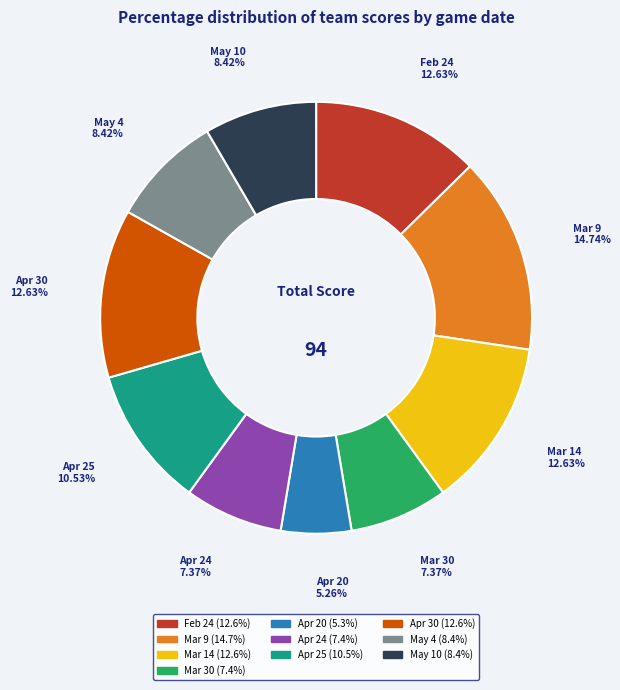

What portion of the pie excludes Apr 24?

92.6%